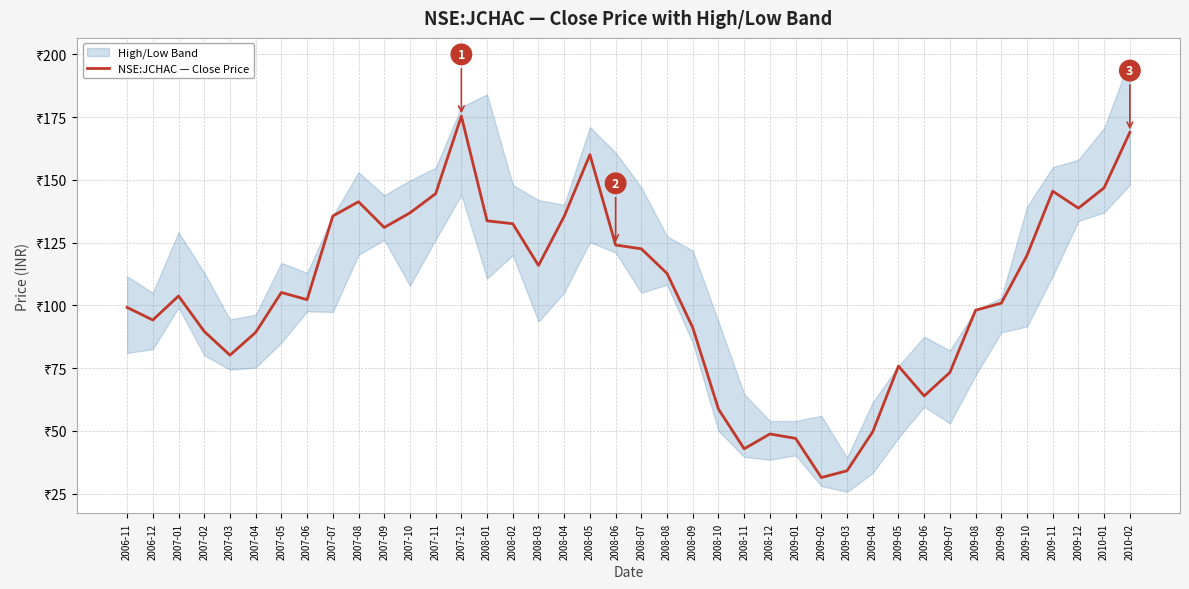

What is the difference between the second highest and second lowest values?

134.8